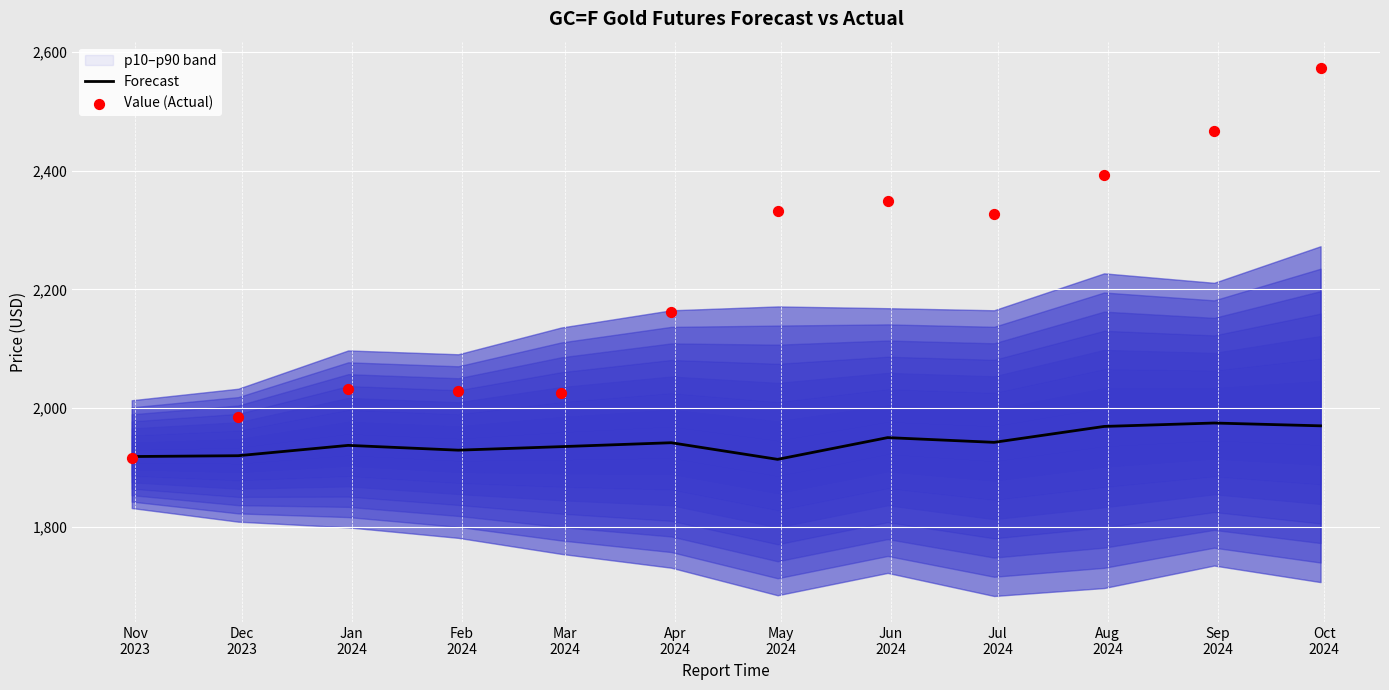

Which series has the largest total across all categories?

Value (Actual)